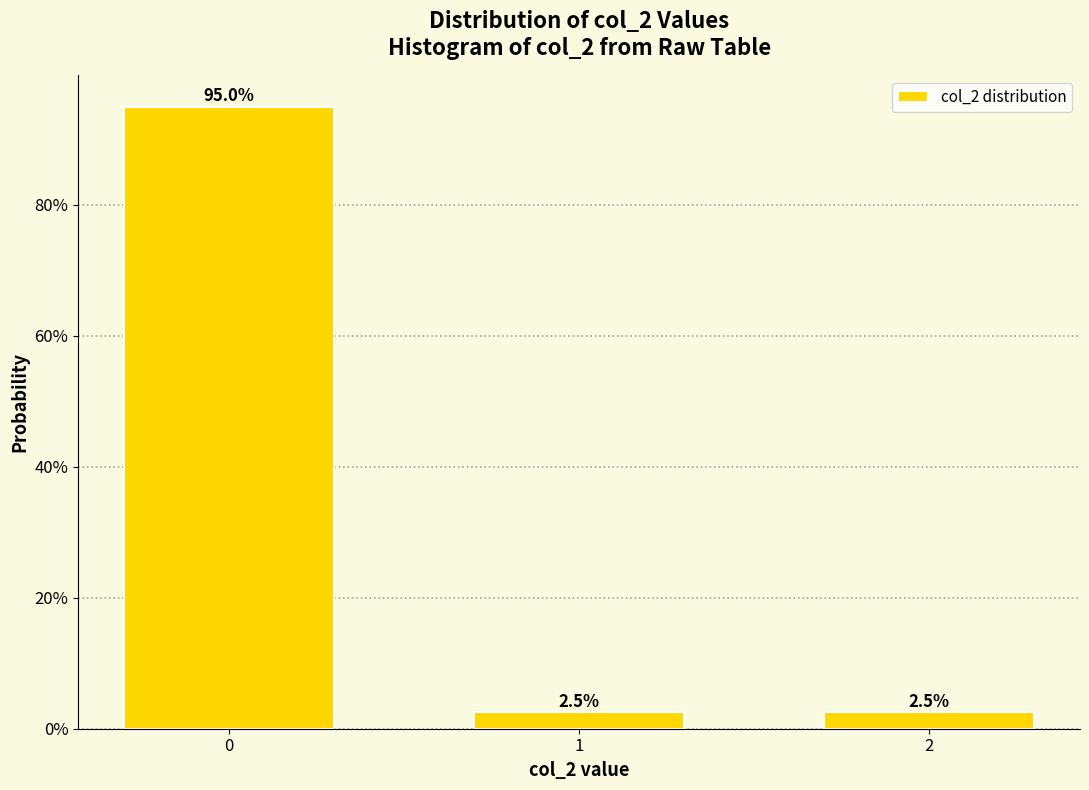

Reading right to left, transcribe all the data shown in this chart.

2.5	2.5	95.0